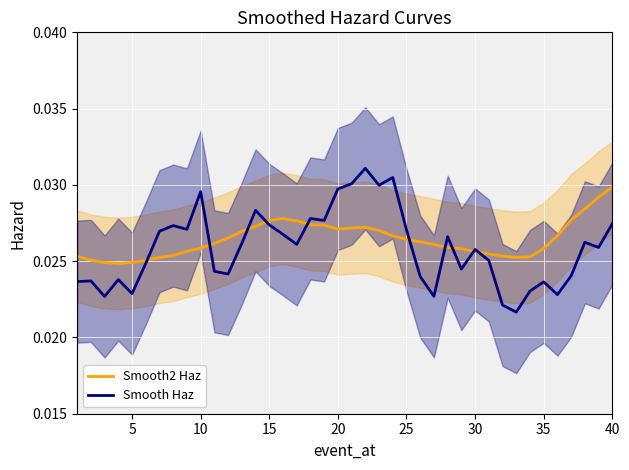

At which label does Smooth2 Haz reach its peak?

40